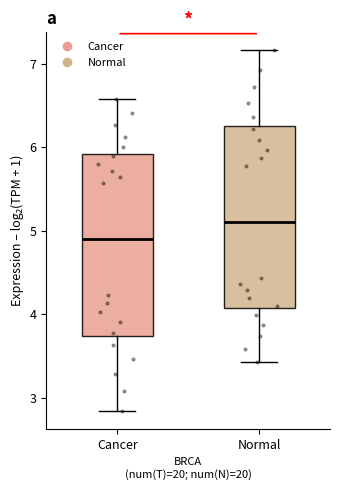

Where does the lower whisker of the box for Cancer end on the y-axis? The values are not printed on the chart, so give them approximately, as read against the axis.

2.8